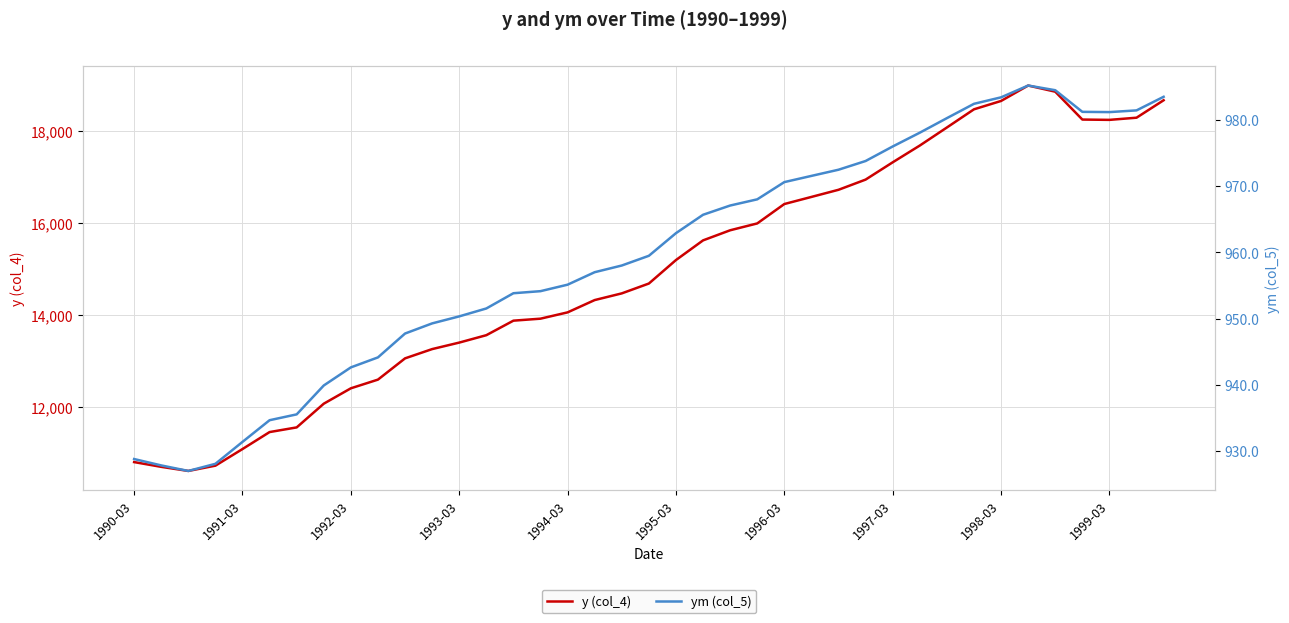

List the series in order of their peak value, lowest first.

ym (col_5), y (col_4)